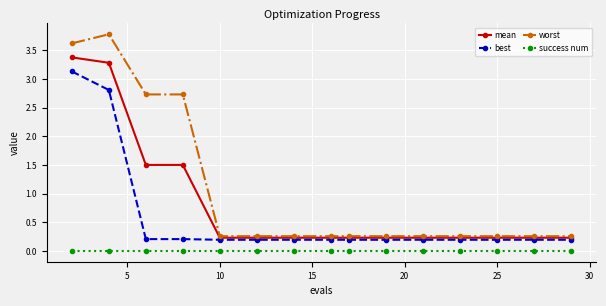

Which series has the largest total across all categories?

worst